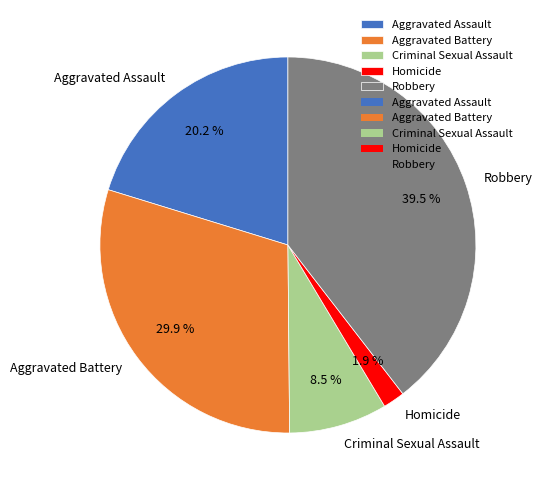

Which has a higher value, Aggravated Battery or Robbery?

Robbery